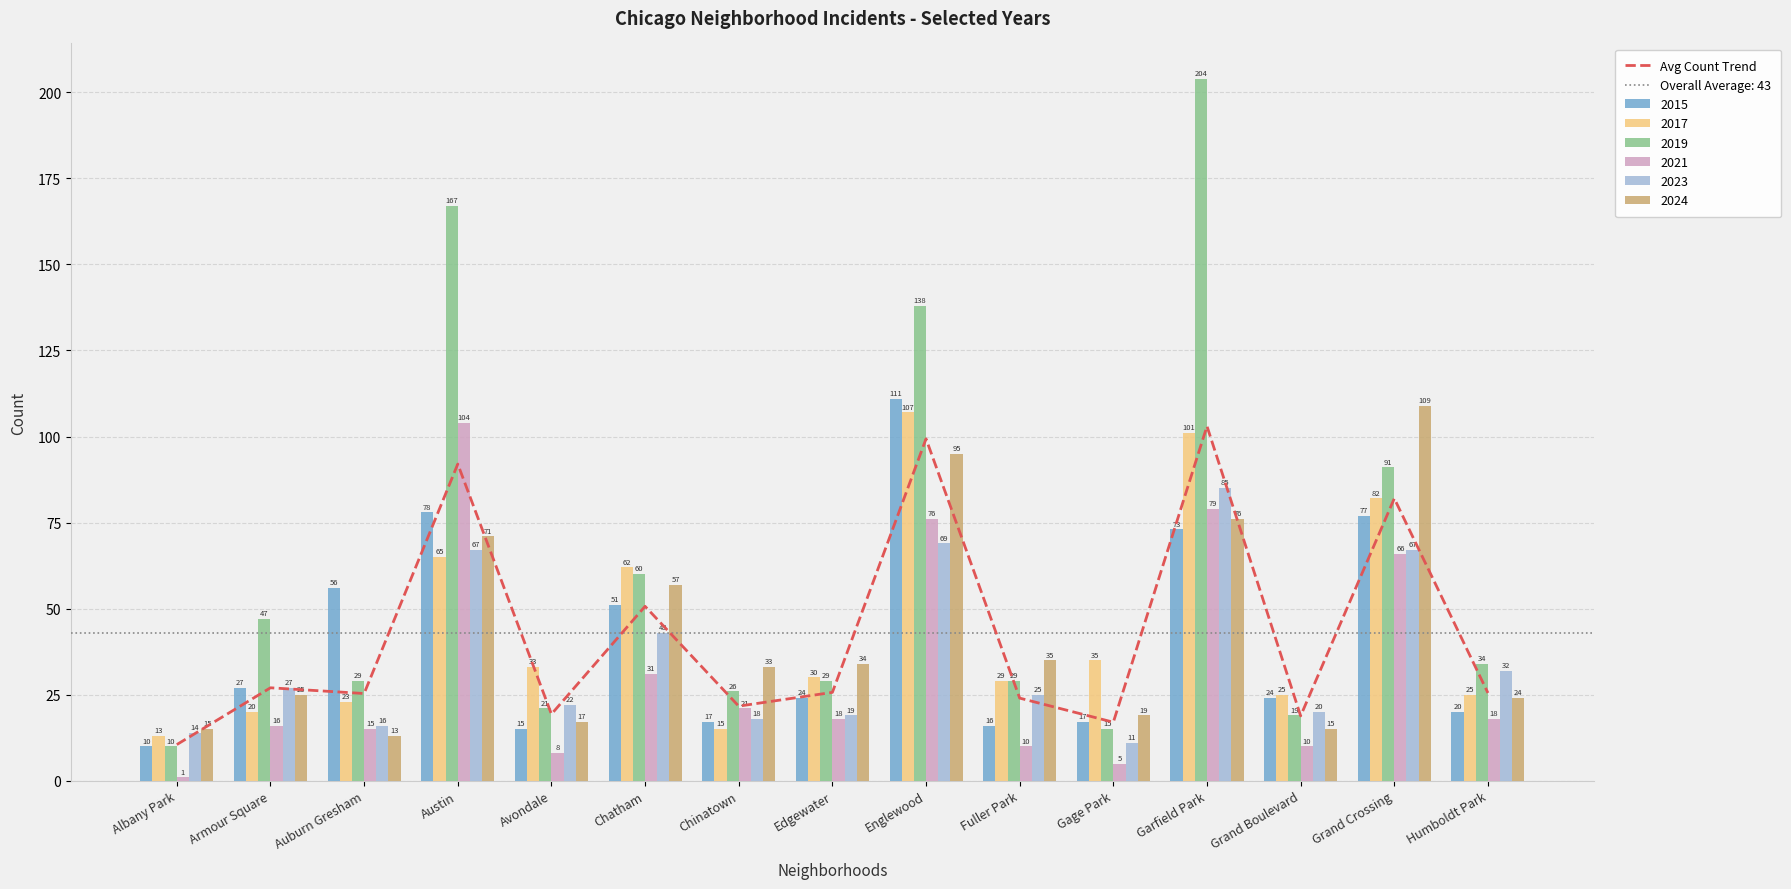

What is the sum of the values at Auburn Gresham and Gage Park?

42.3